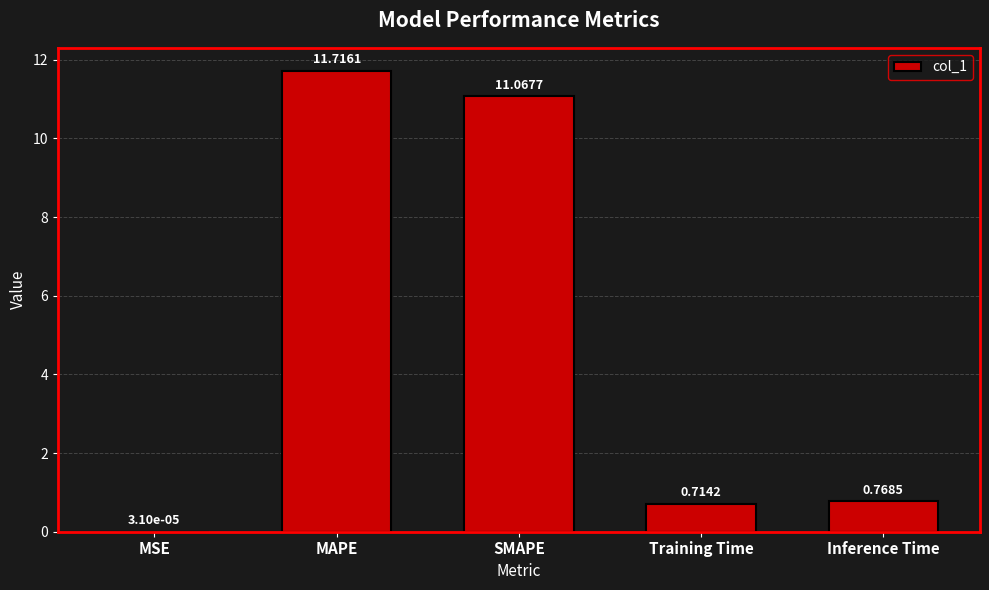

Which has a higher value, MSE or SMAPE?

SMAPE